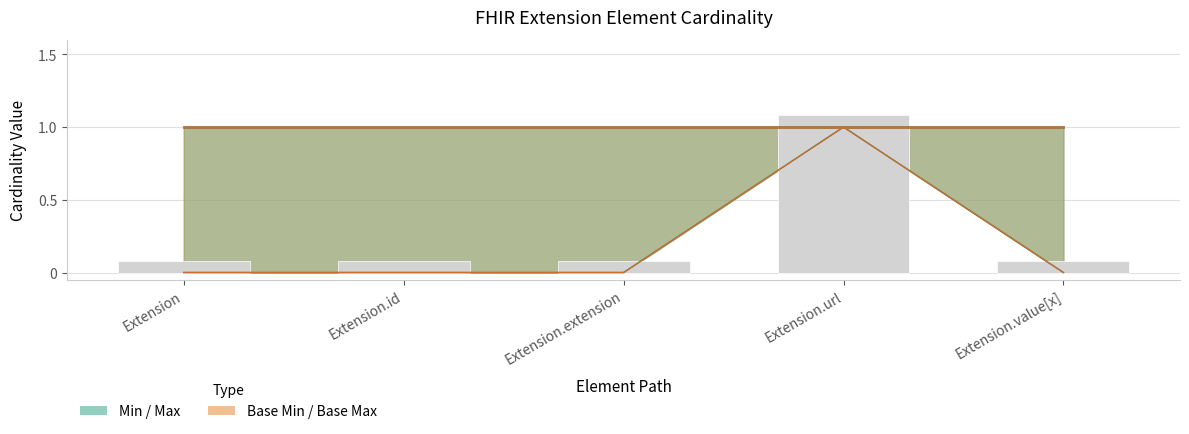

What is the difference between the Base Min values at Extension.url and Extension.extension?

1